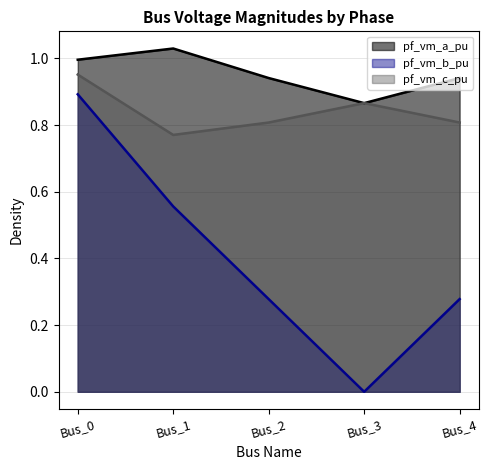

True or false: pf_vm_a_pu has a value of 0.9 at Bus_2.

True